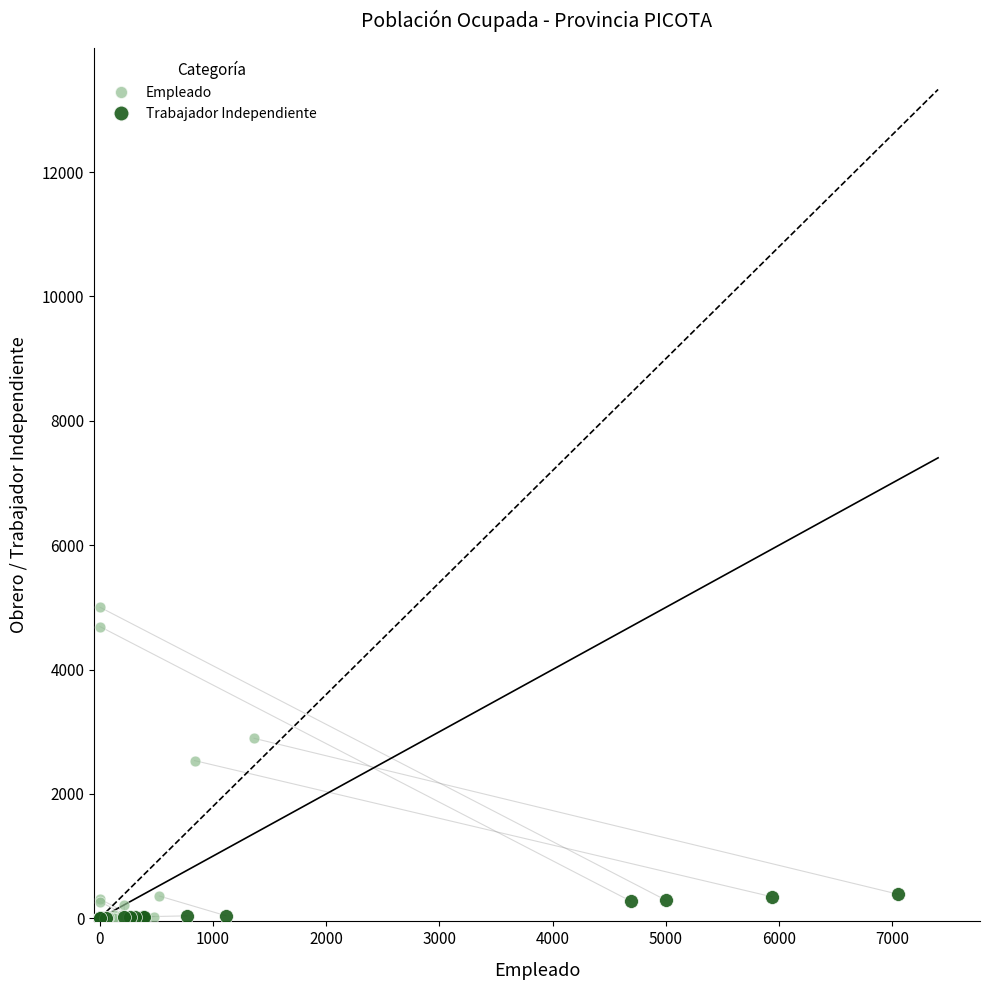

What are all the series names shown in the legend?

Empleado, Trabajador Independiente